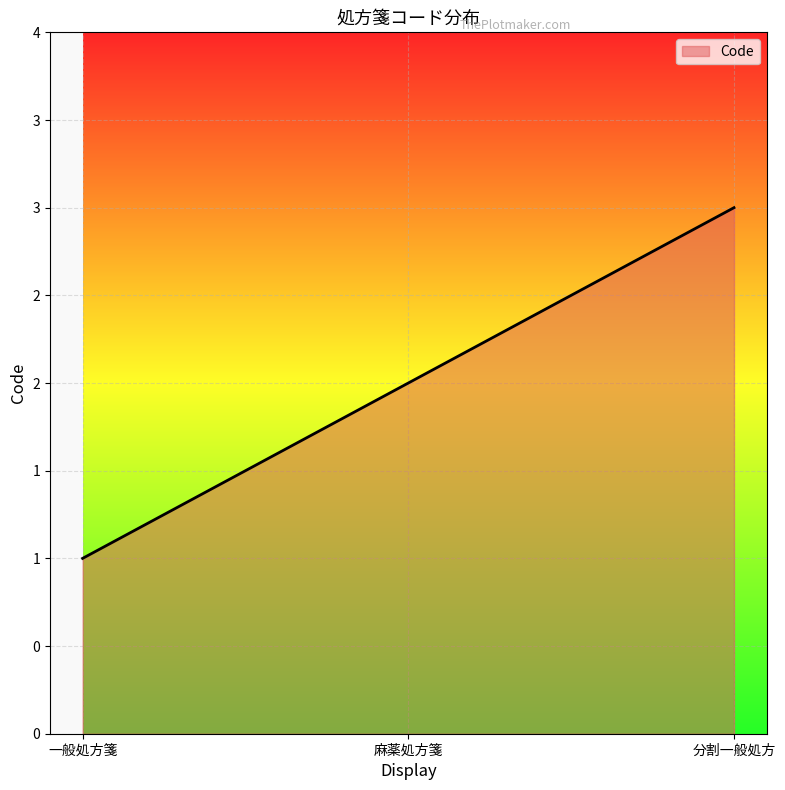

List the labels in order of value, smallest first.

一般処方箋, 麻薬処方箋, 分割一般処方